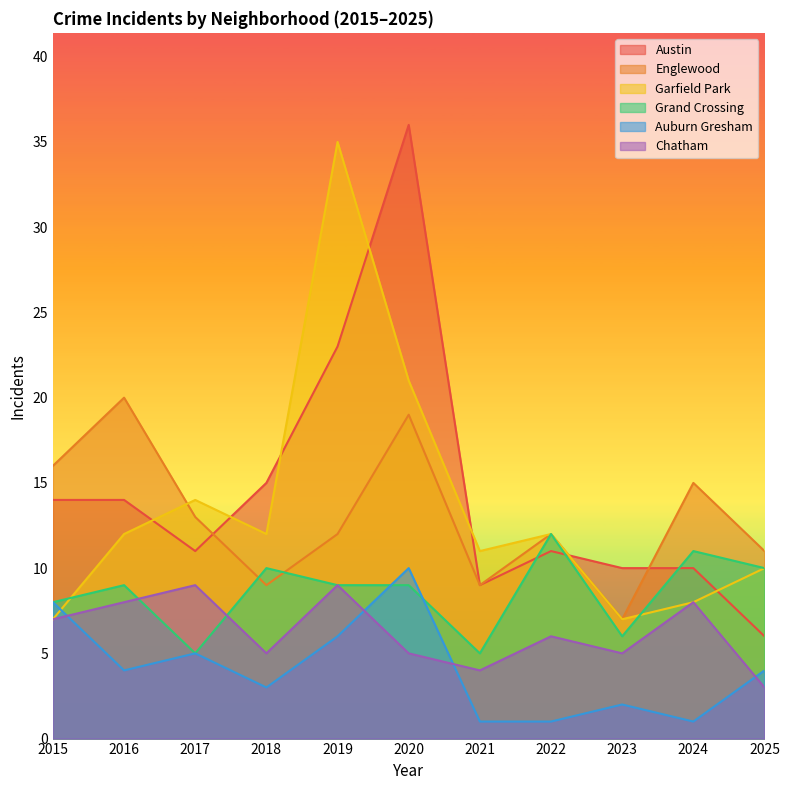

Reading left to right, list all the values displayed in this chart.

Austin: 2015=14	2016=14	2017=11	2018=15	2019=23	2020=36	2021=9	2022=11	2023=10	2024=10	2025=6
Englewood: 2015=16	2016=20	2017=13	2018=9	2019=12	2020=19	2021=9	2022=12	2023=7	2024=15	2025=11
Garfield Park: 2015=7	2016=12	2017=14	2018=12	2019=35	2020=21	2021=11	2022=12	2023=7	2024=8	2025=10
Grand Crossing: 2015=8	2016=9	2017=5	2018=10	2019=9	2020=9	2021=5	2022=12	2023=6	2024=11	2025=10
Auburn Gresham: 2015=8	2016=4	2017=5	2018=3	2019=6	2020=10	2021=1	2022=1	2023=2	2024=1	2025=4
Chatham: 2015=7	2016=8	2017=9	2018=5	2019=9	2020=5	2021=4	2022=6	2023=5	2024=8	2025=3